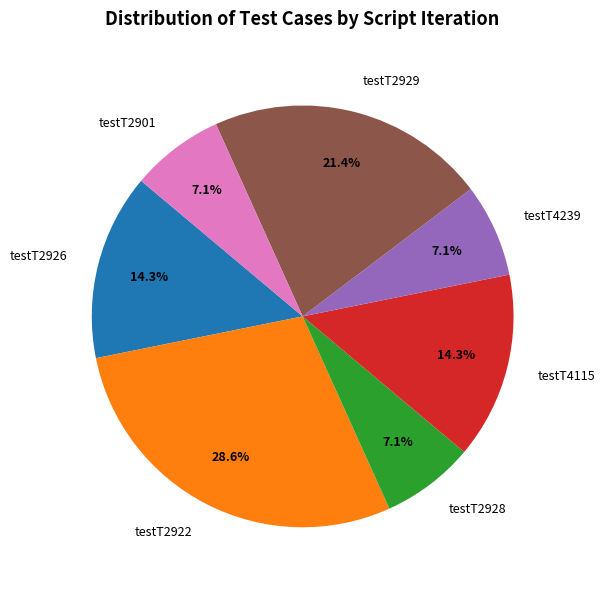

Between testT4115 and testT4239, which is larger?

testT4115